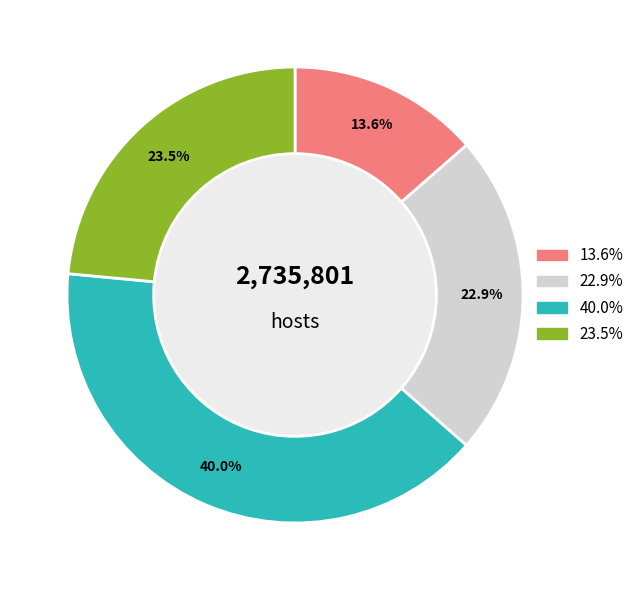

Is there any slice that represents more than half of the pie?

No